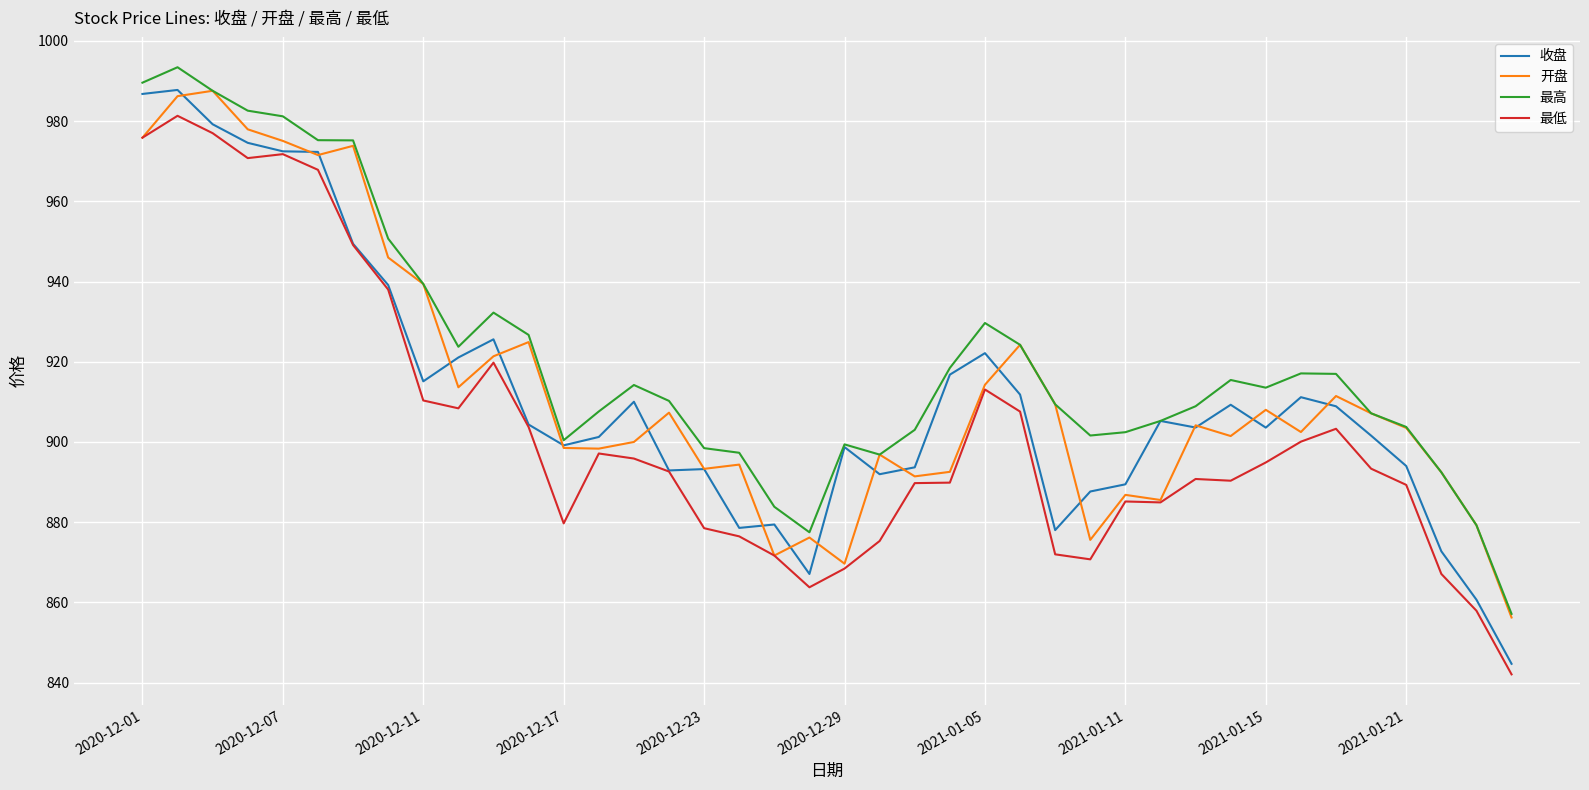

What is the average value of the 最低 series?

902.9